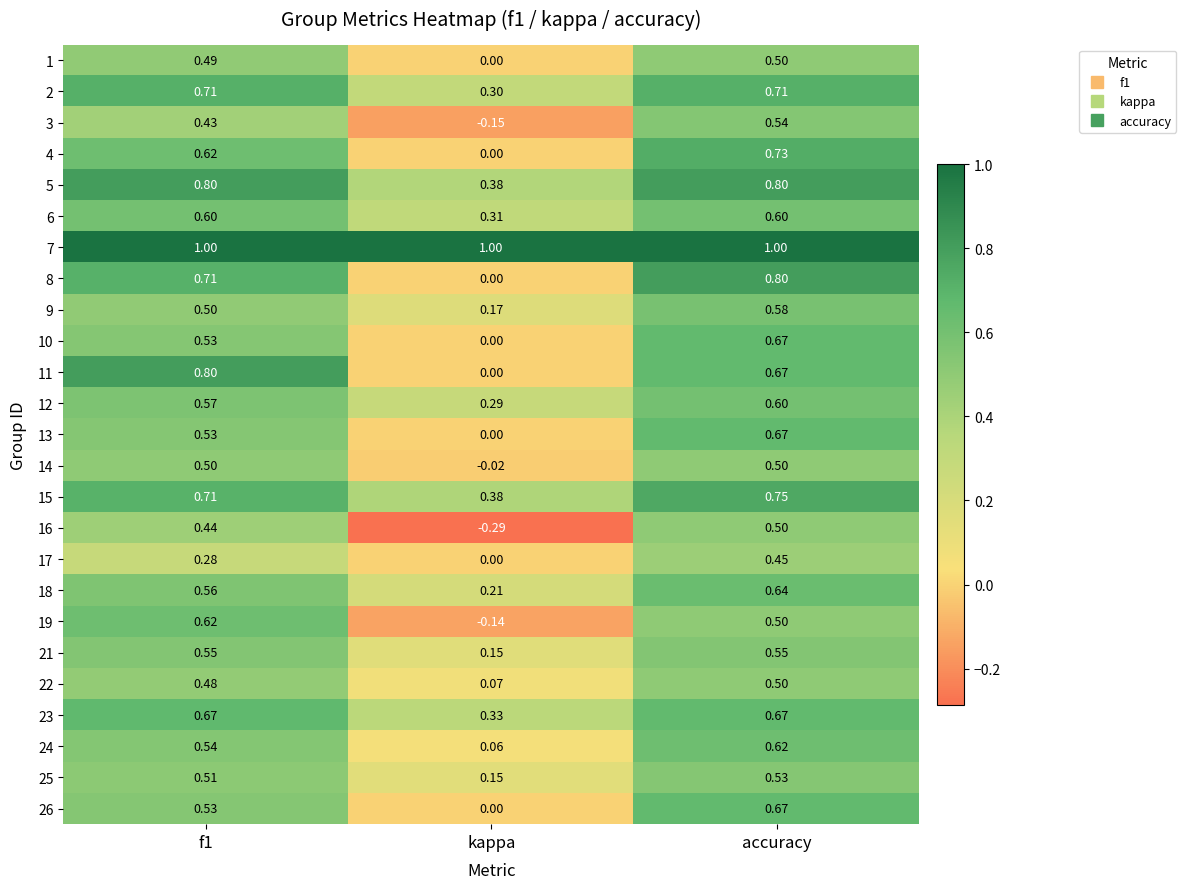

Which category has the lowest value across all series?

kappa